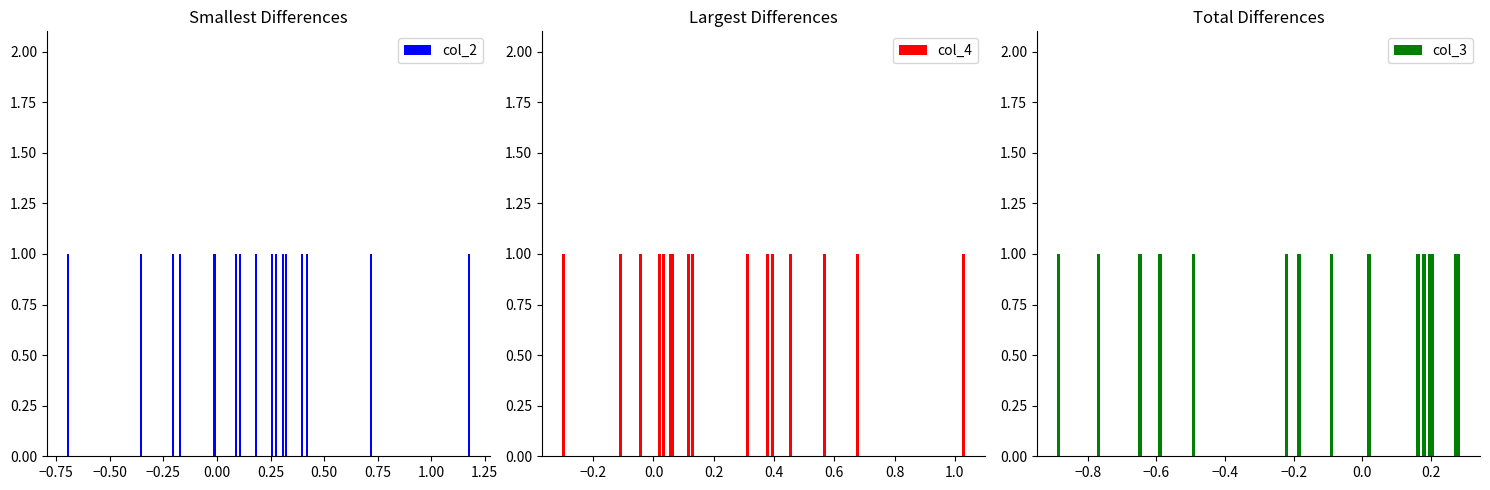

Are the bars grouped side by side (vs. stacked)?

Yes